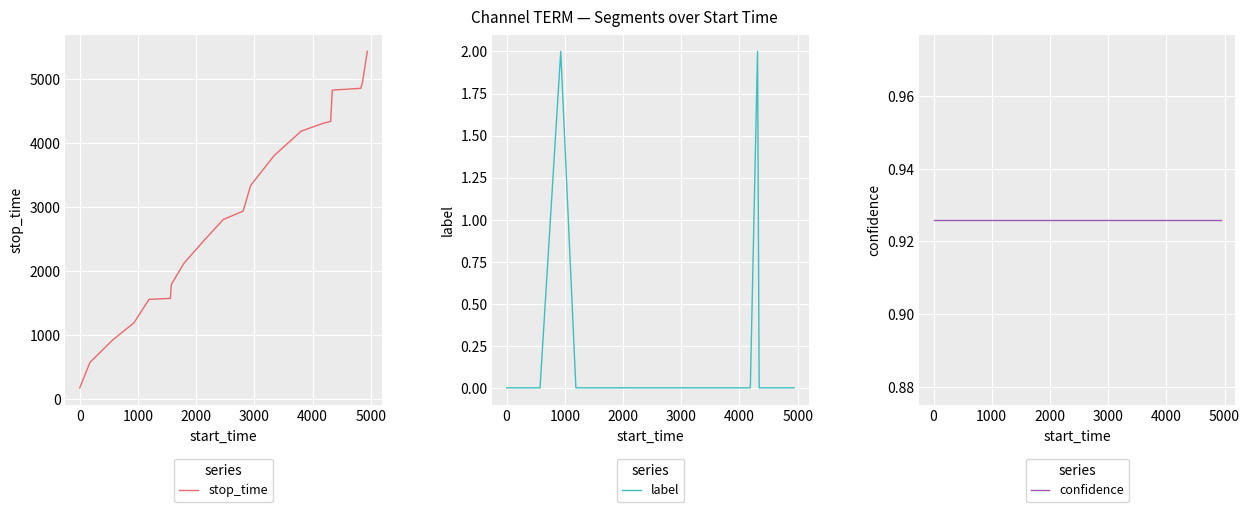

What are all the series names shown in the legend?

stop_time, label, confidence